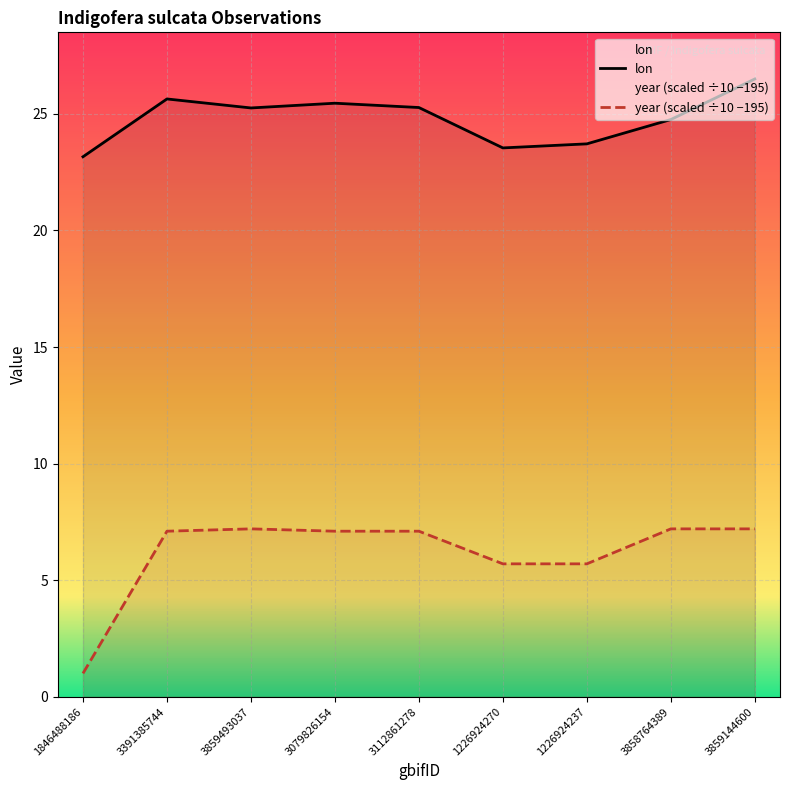

How many lines are shown in the chart?

2